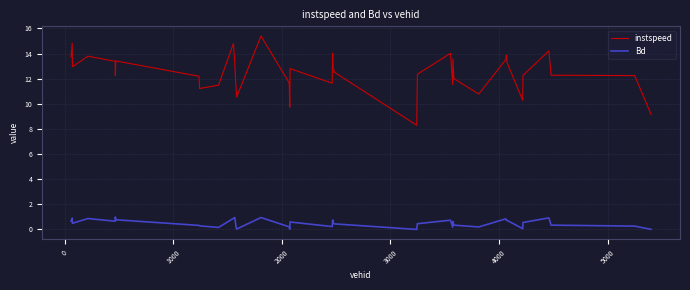

Which series has the largest total across all categories?

instspeed